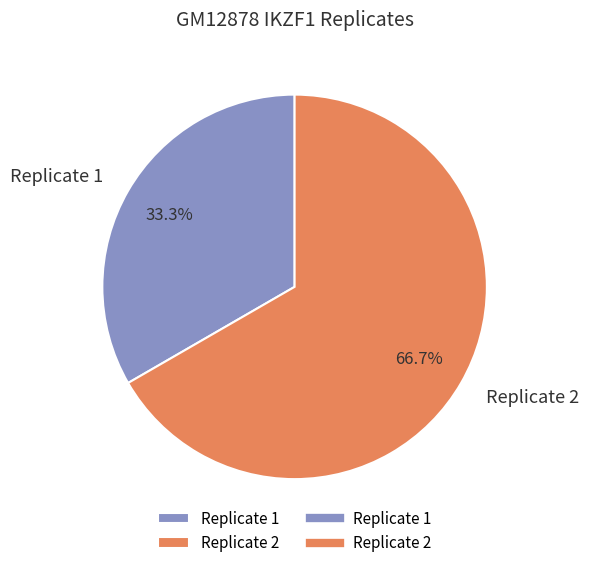

Which slice represents more than half of the pie?

Replicate 2